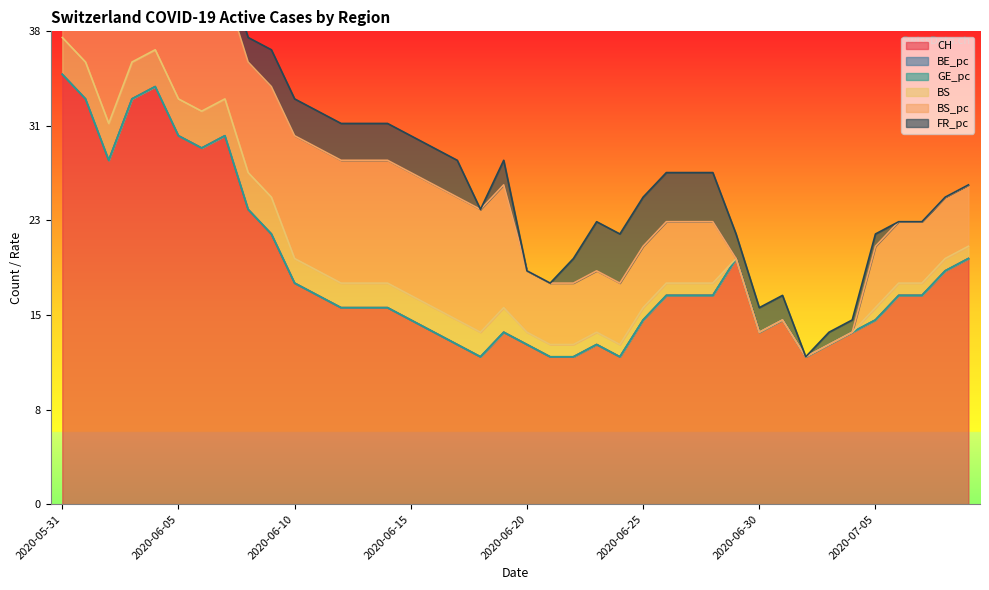

Which series has the largest total across all categories?

CH